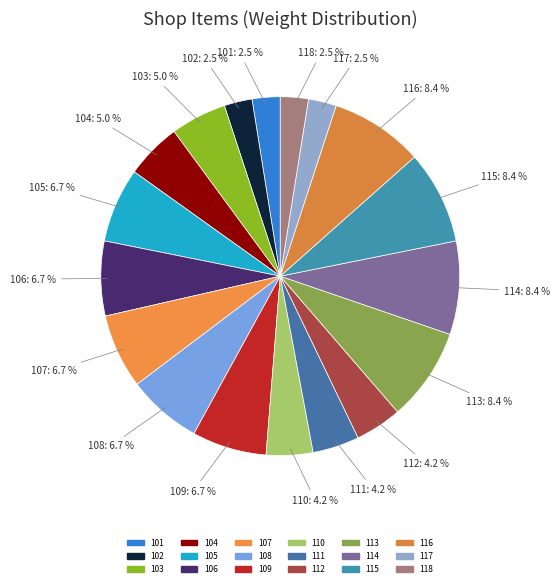

How many slices are in this pie chart?

18